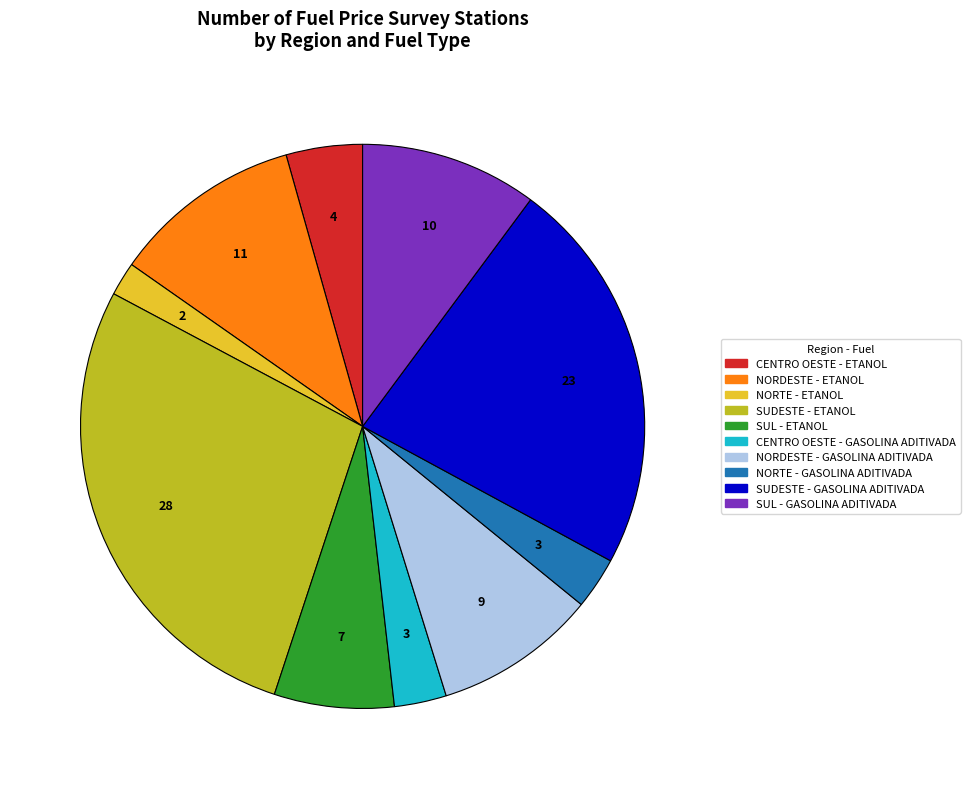

Between NORTE - ETANOL and SUL - GASOLINA ADITIVADA, which is larger?

SUL - GASOLINA ADITIVADA